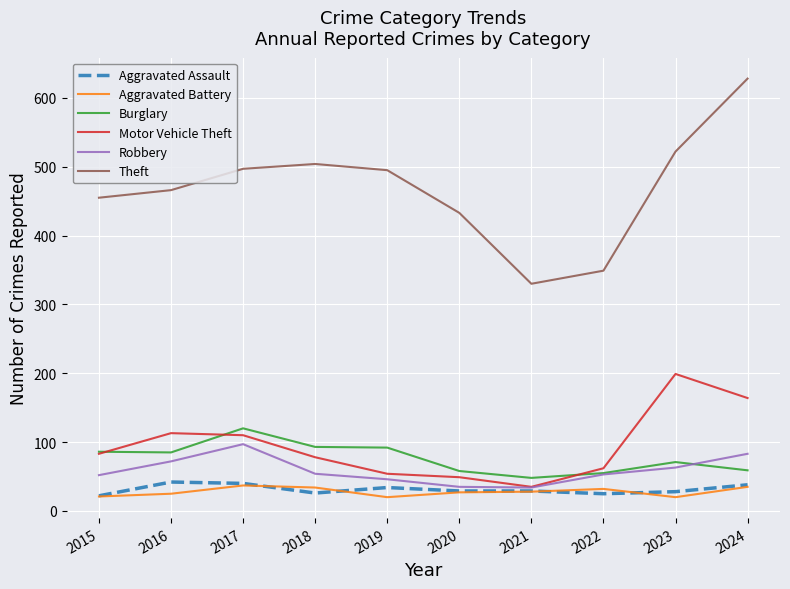

Is it true that Burglary equals 92 at 2019?

True